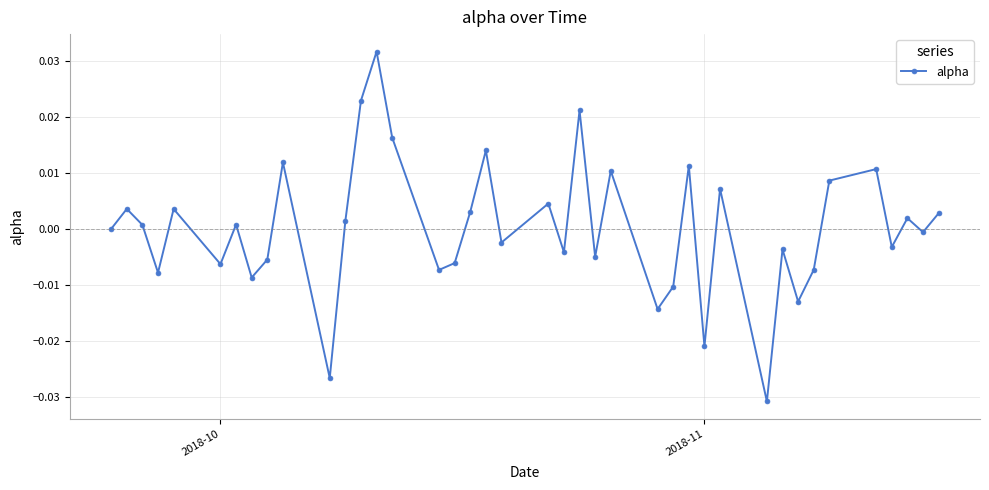

How many points are higher than both their immediate neighbors (excluding endpoints)?

14